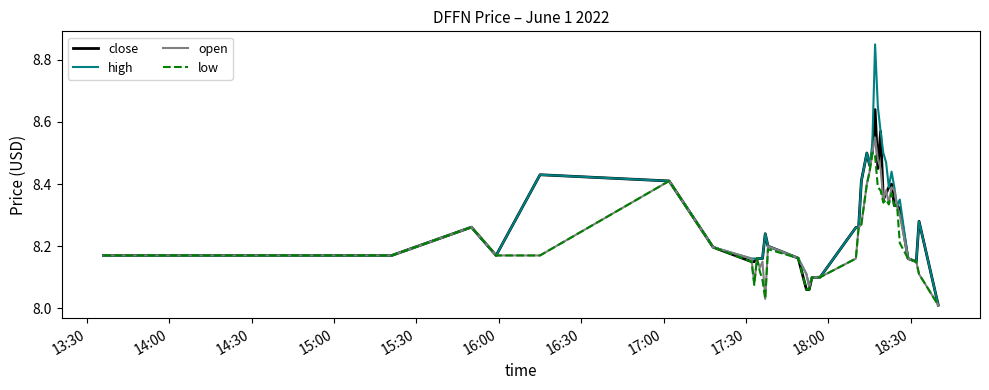

Rank the series by their maximum value, from highest to lowest.

high, close, open, low